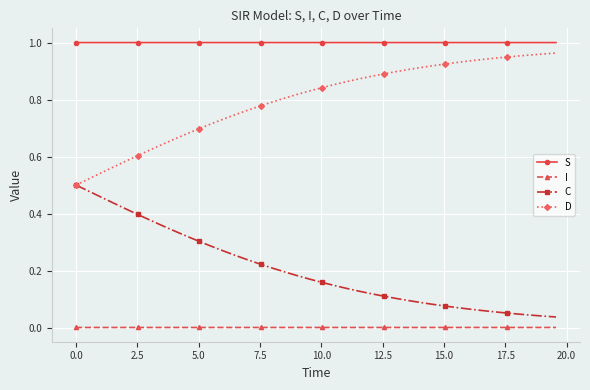

List the series in order of their overall mean, highest first.

S, D, C, I